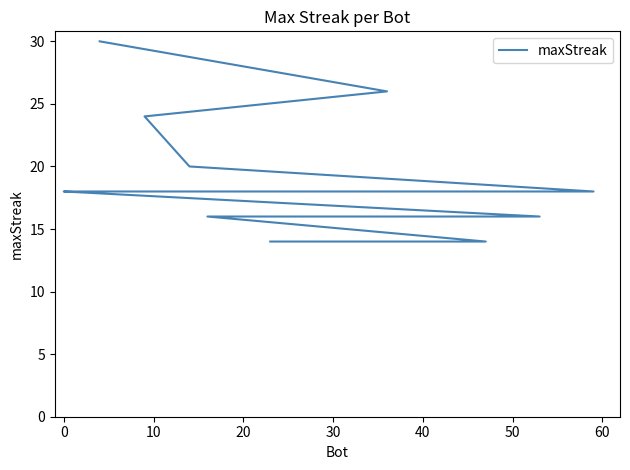

Count the number of categories in the chart.

20